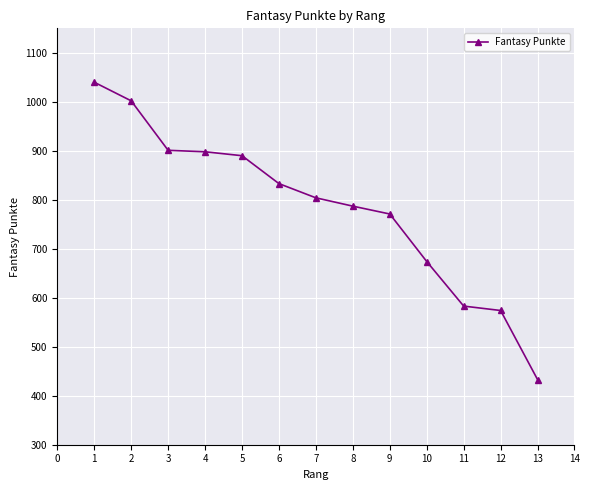

What is the average value?

784